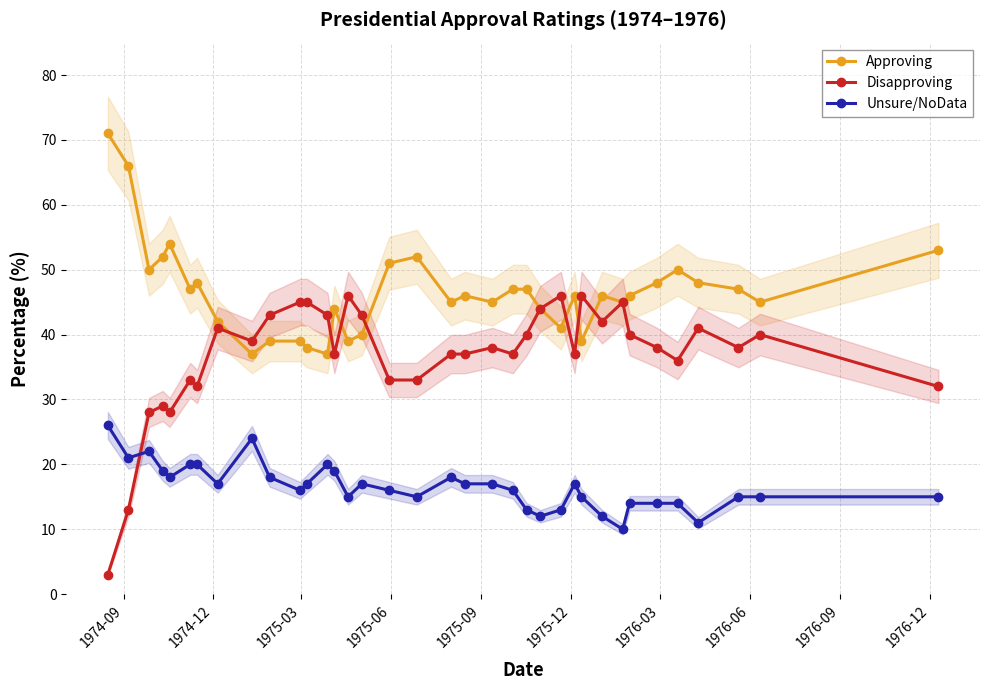

What is the value of the Disapproving point at the 5th from the left?

28